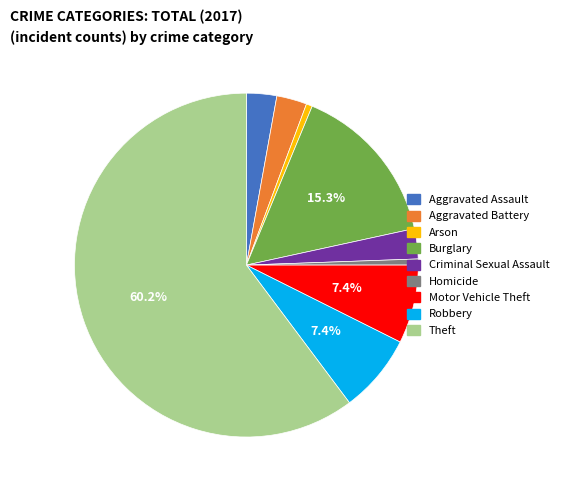

Count the number of slices in the pie.

9